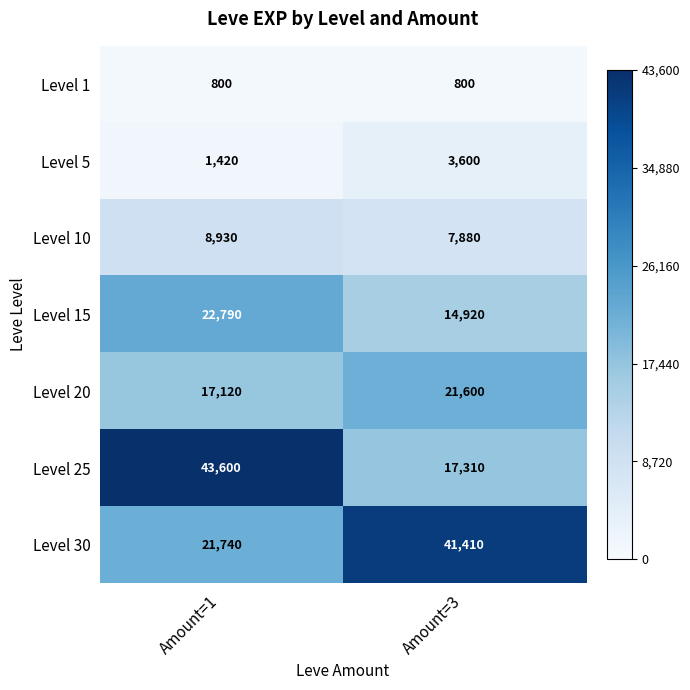

Reading right to left, what are all the values shown in this chart?

Level 1: Amount=3=800	Amount=1=800
Level 5: Amount=3=3600	Amount=1=1420
Level 10: Amount=3=7880	Amount=1=8930
Level 15: Amount=3=14920	Amount=1=22790
Level 20: Amount=3=21600	Amount=1=17120
Level 25: Amount=3=17310	Amount=1=43600
Level 30: Amount=3=41410	Amount=1=21740